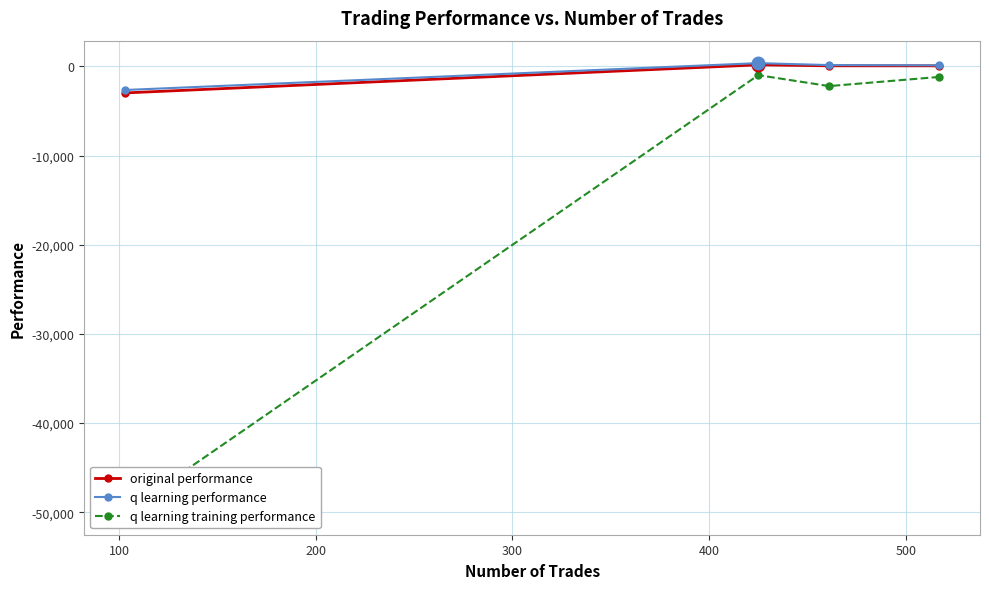

What is the difference between the maximum and minimum values in the q learning performance series?

3014.2